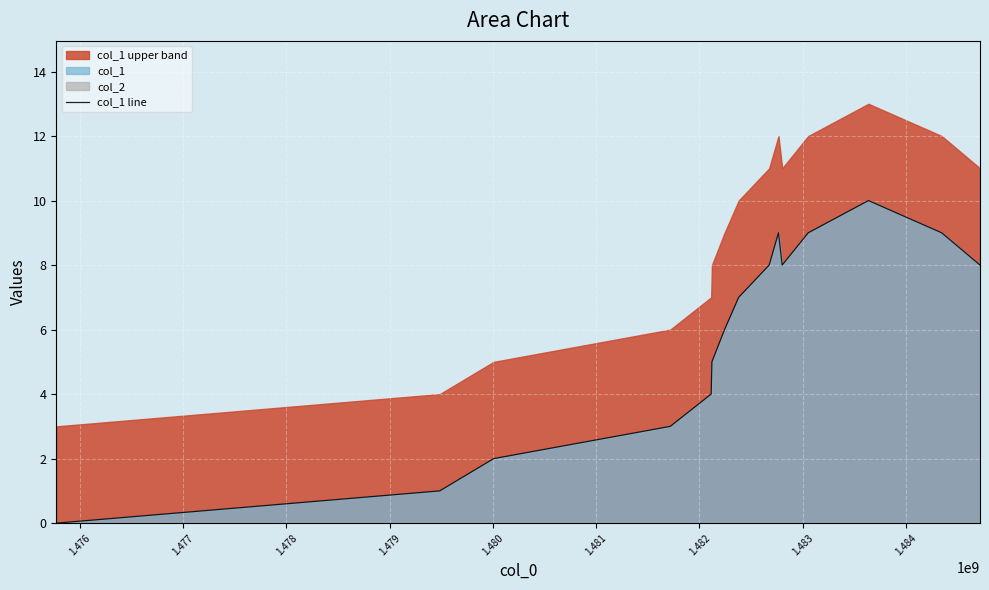

What is the change in value from 1.479 to 1.482?

+3